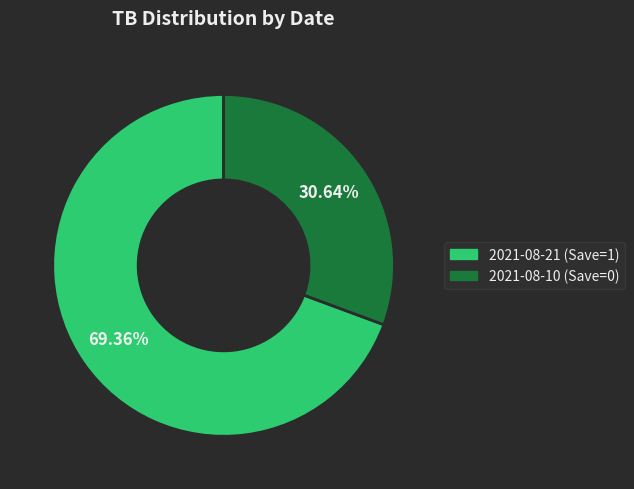

To the nearest percent, what percentage of the pie is 2021-08-21 (Save=1)?

69%